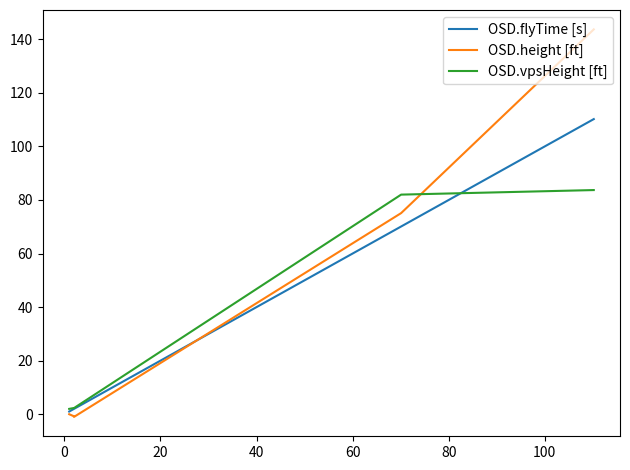

What is the average value of the OSD.height [ft] series?

43.4